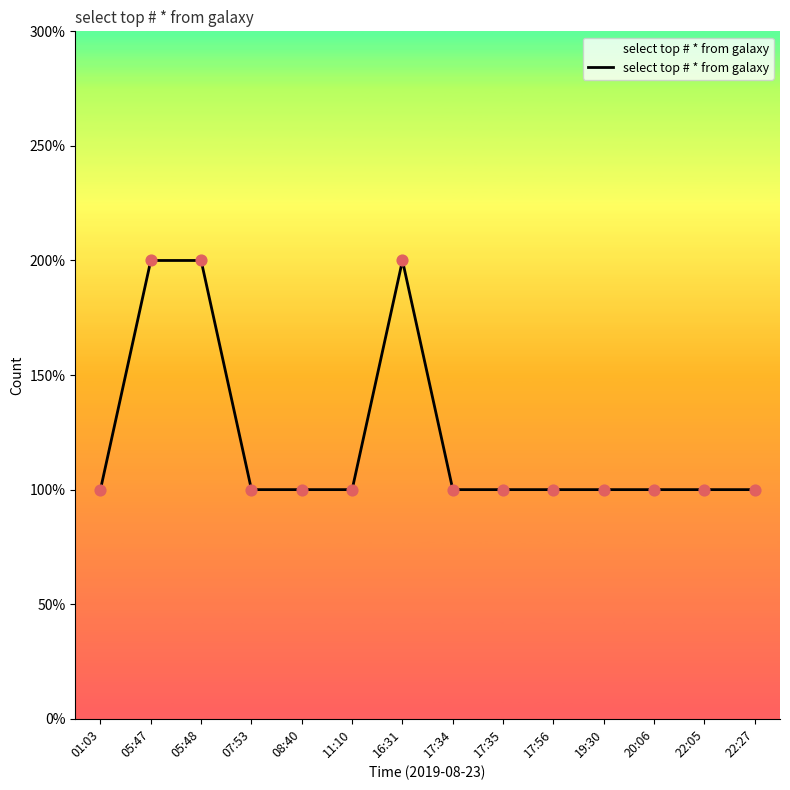

Is this an area chart (filled region under the line)?

Yes